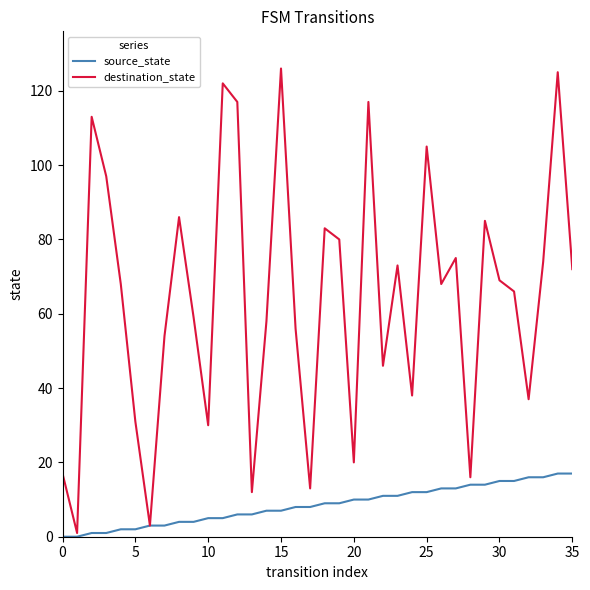

How many categories are shown in the chart?

36